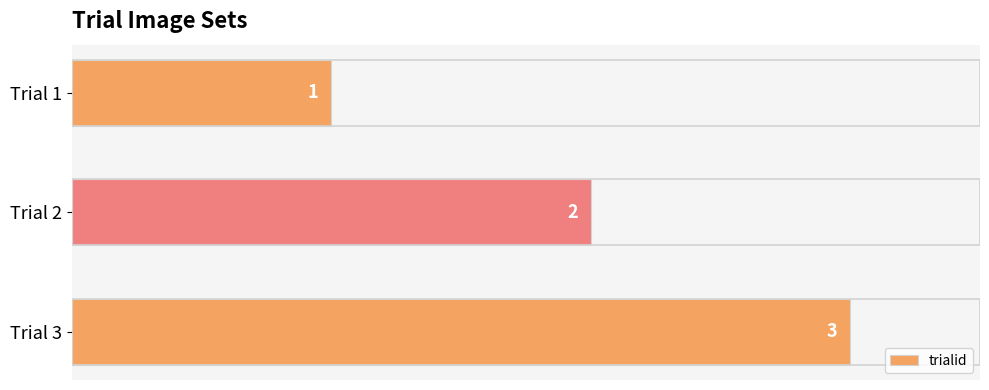

What is the value of the 2nd bar from the top?

2